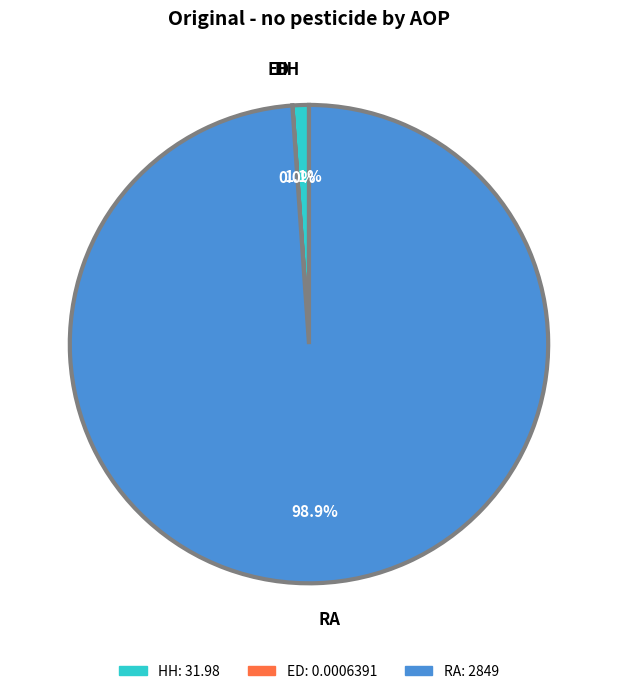

Is there a majority slice in this chart?

Yes